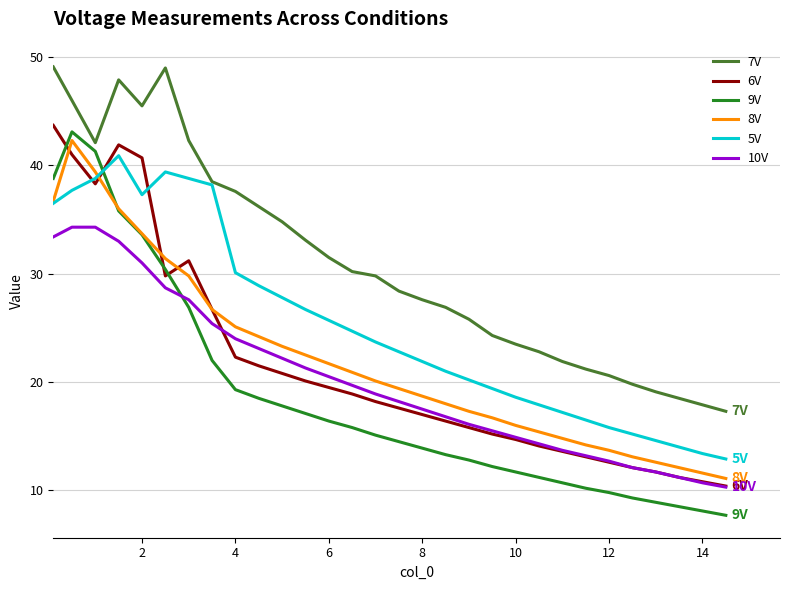

Which series has the largest total across all categories?

7V